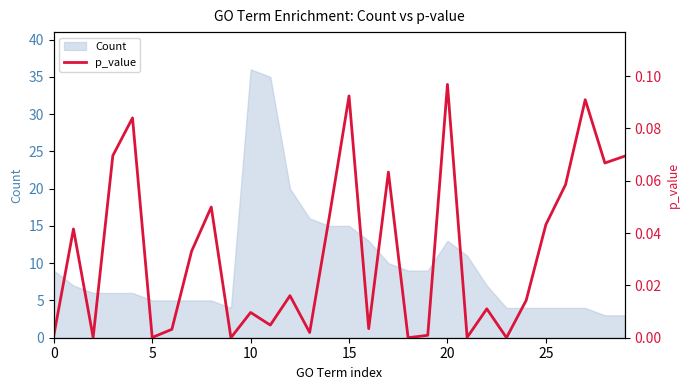

The chart shows a value of 0.0 at 10. True or false?

False